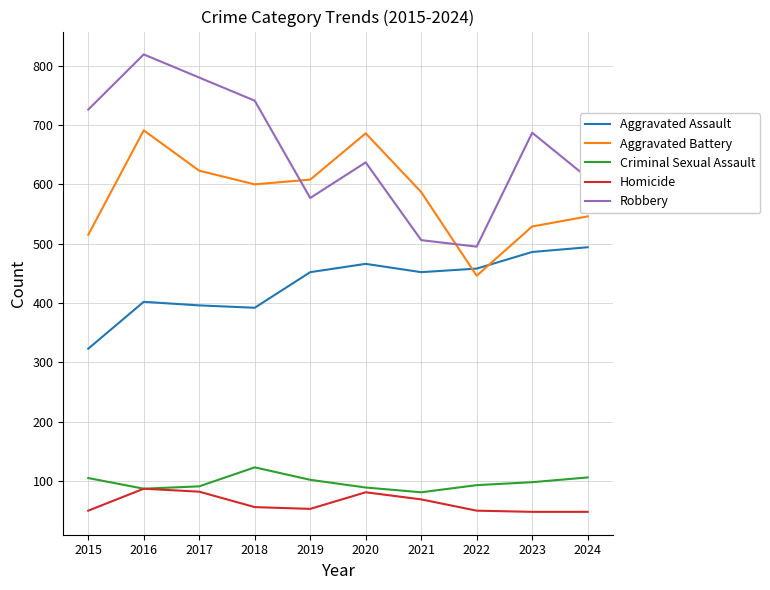

What is the highest value of the Homicide series?

87